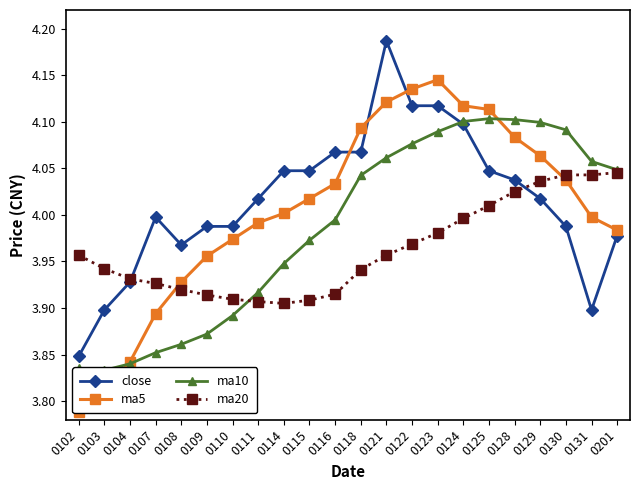

Between 0109 and 0201, which is larger?

0109